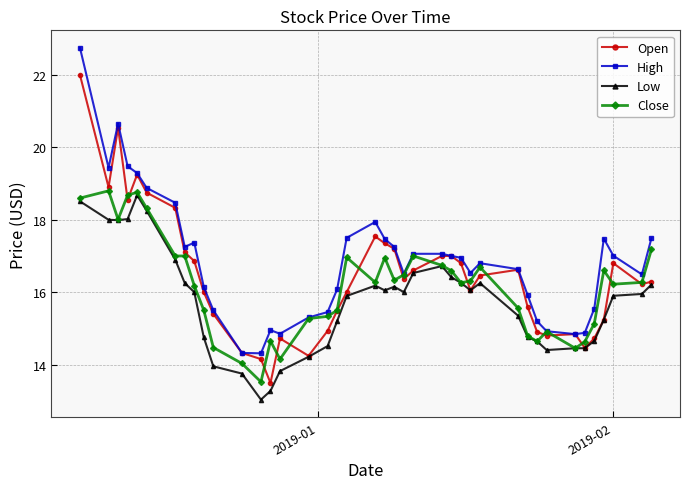

What is the smallest value displayed?

13.0